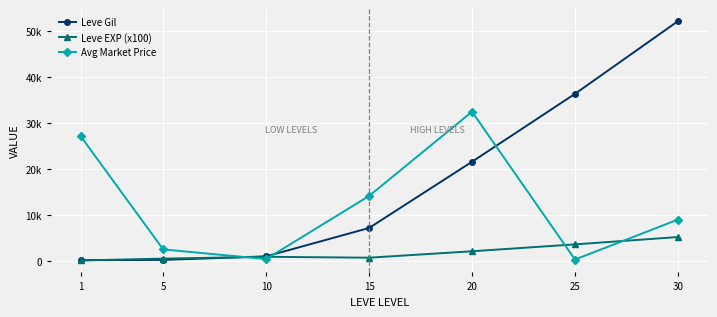

At which category is the sum across all series the highest?

30